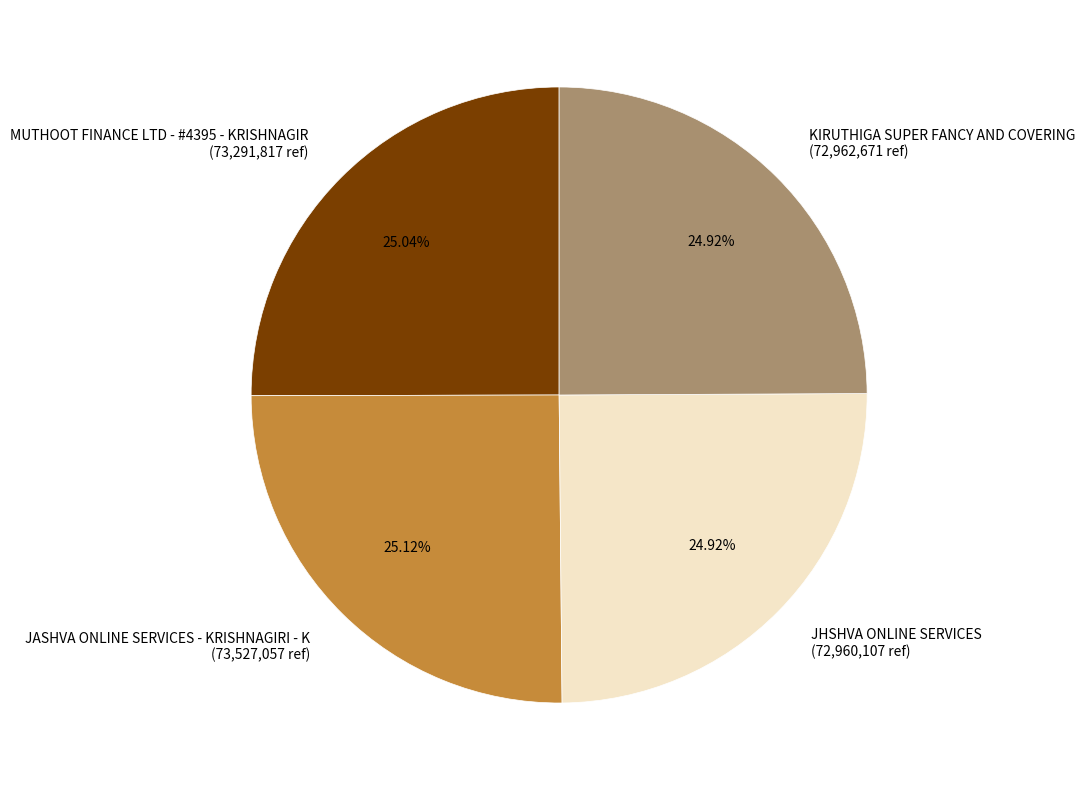

Is it true that JHSHVA ONLINE SERVICES is 25% of the pie?

True